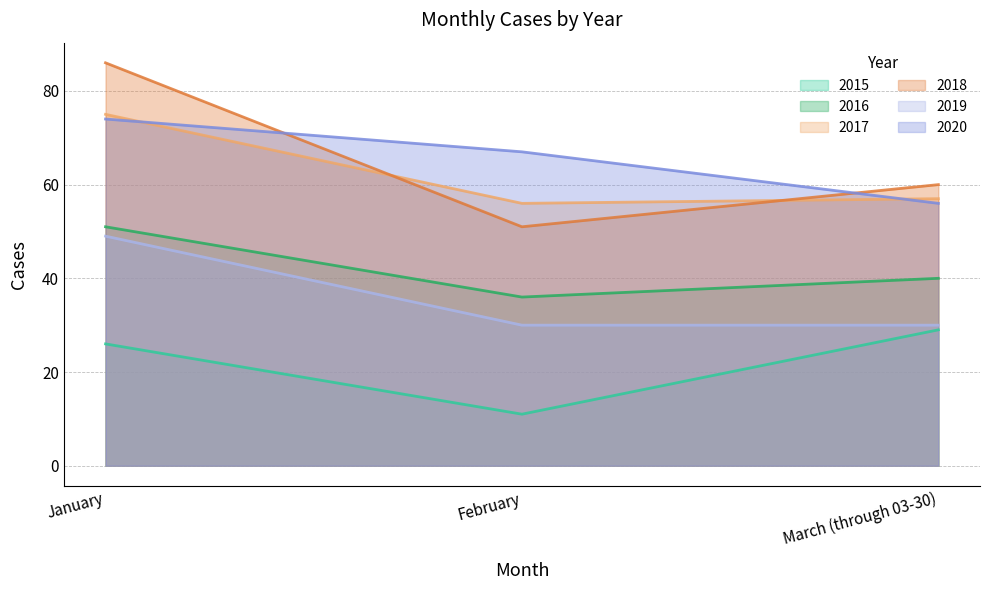

What is the sum of the 2018 values at February and March (through 03-30)?

111